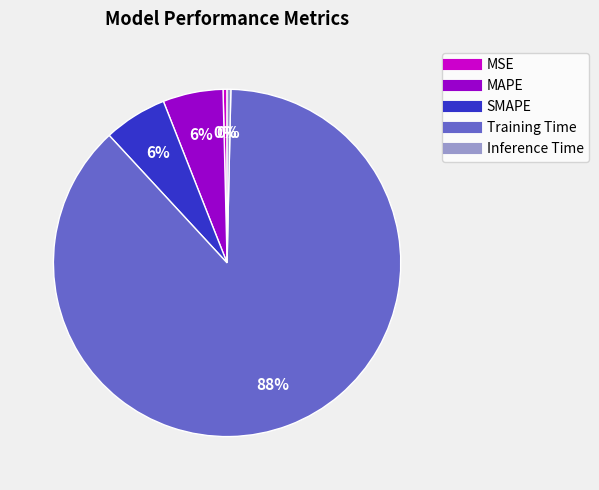

What is the largest slice in the pie chart?

Training Time